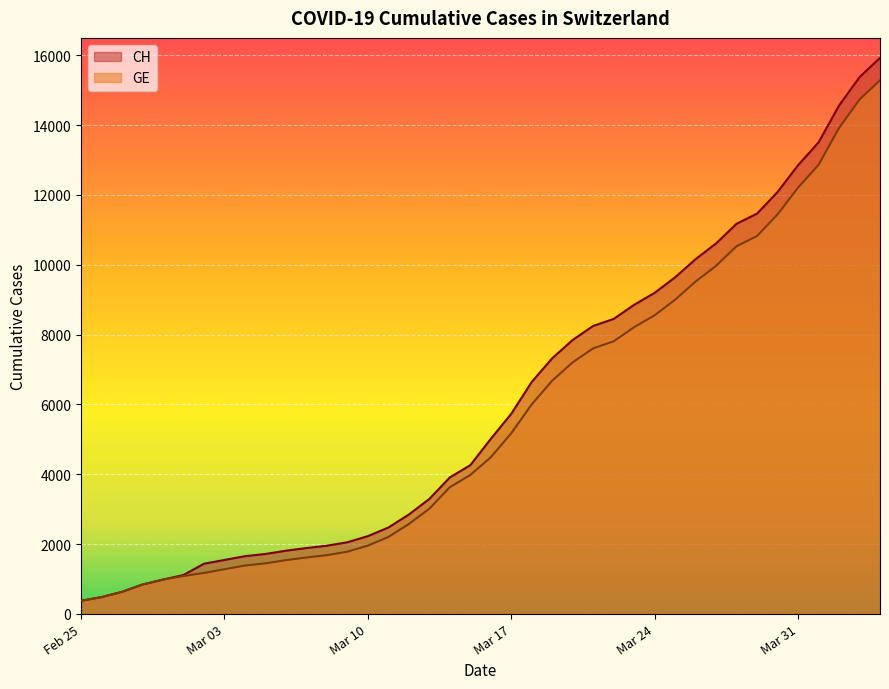

How many values in the GE series are below 4485?

20